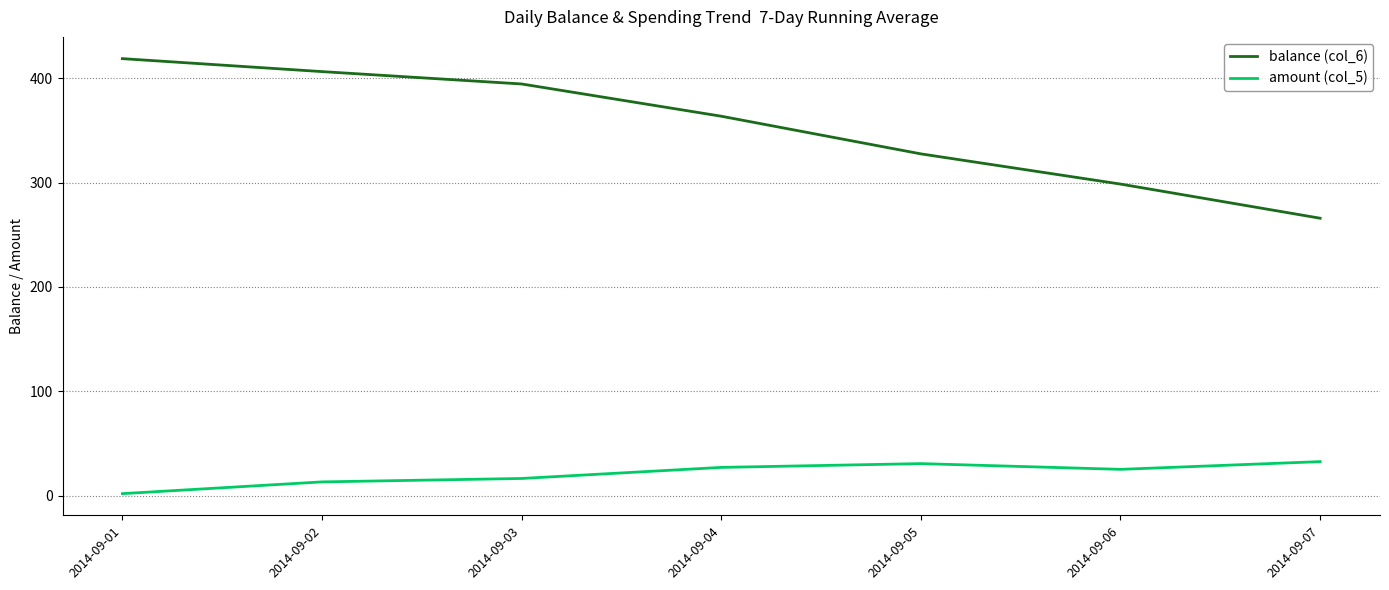

What is the sum of the amount (col_5) values at 2014-09-05 and 2014-09-02?

44.1